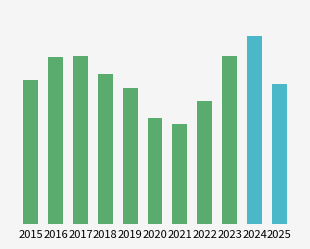

What is the value of the 5th bar from the left?

885